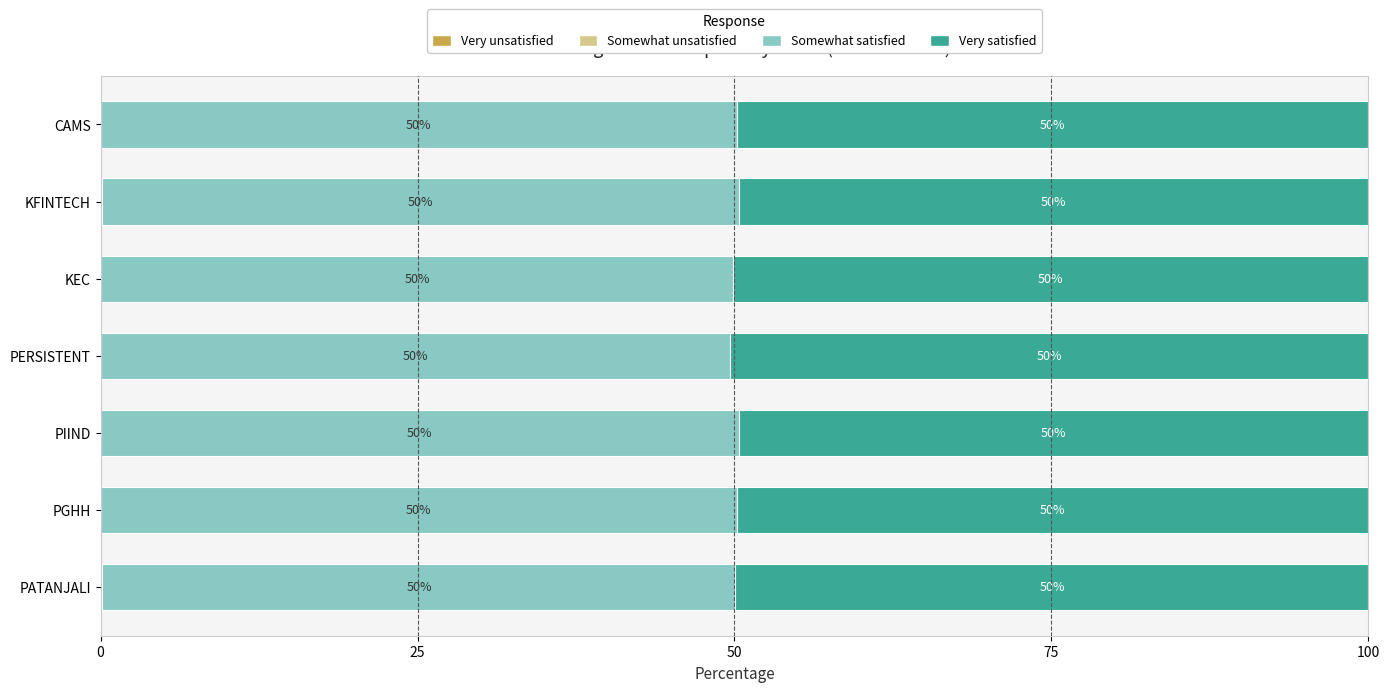

What is the total value across all series at KFINTECH?

100.0